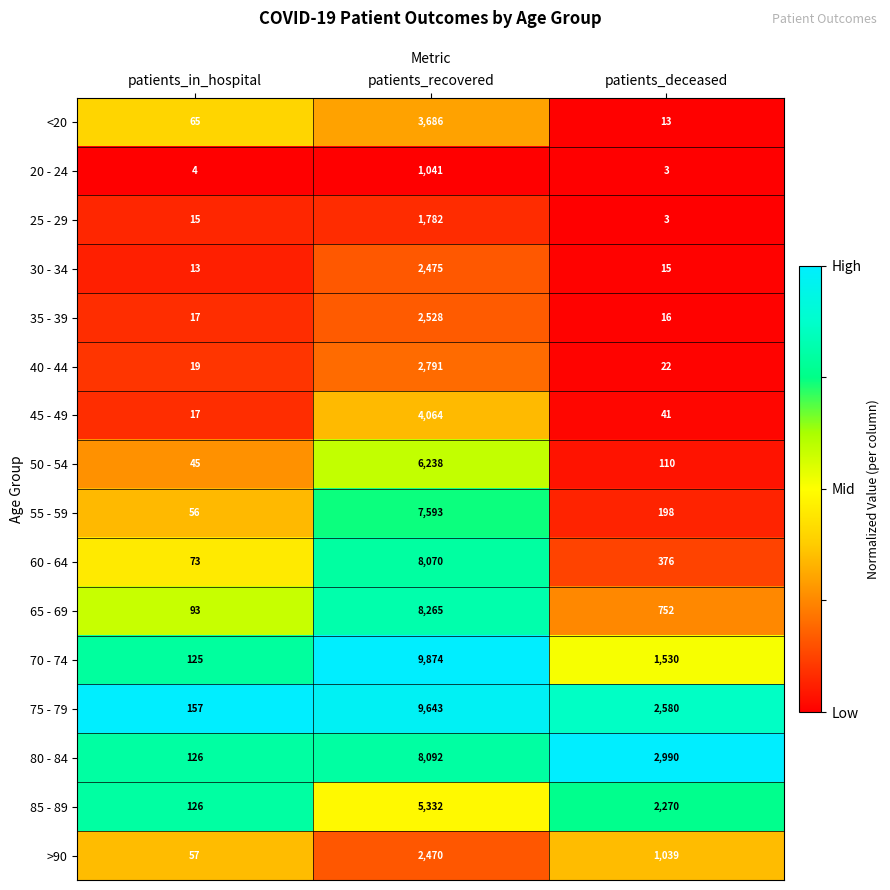

Which category has the lowest value across all series?

patients_deceased